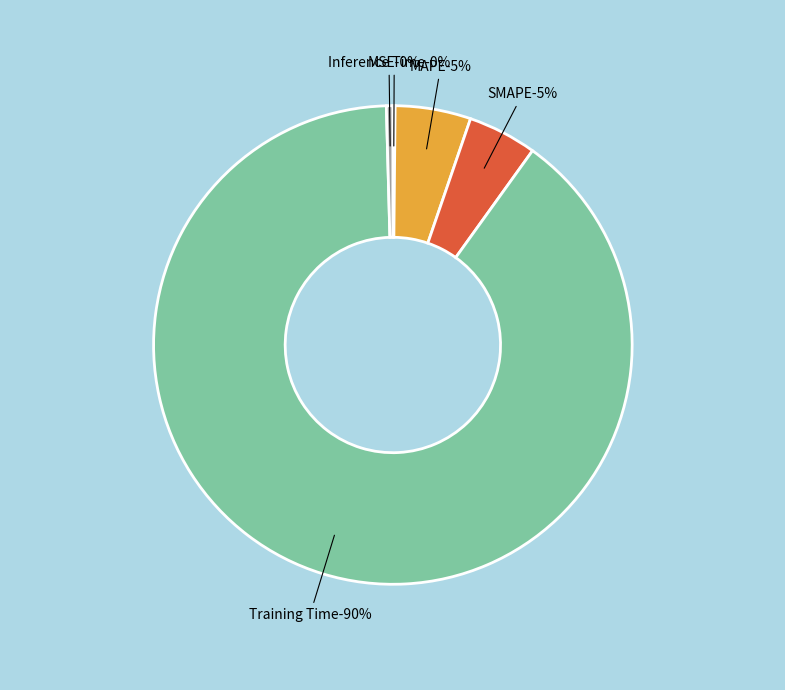

How many slices are in this pie chart?

5